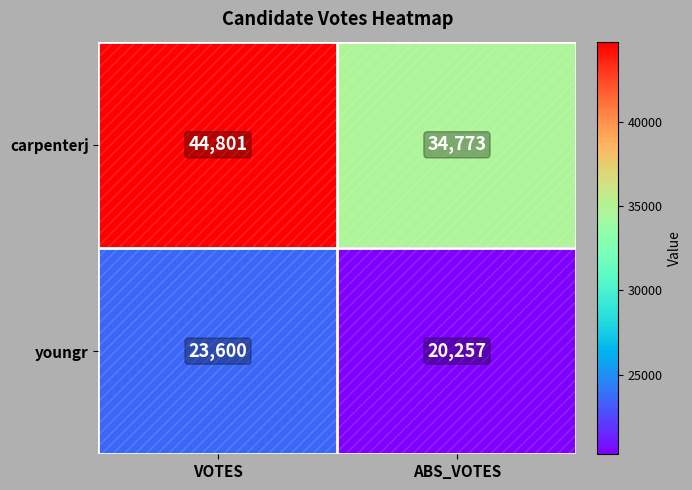

What is the total value across all series at VOTES?

68401